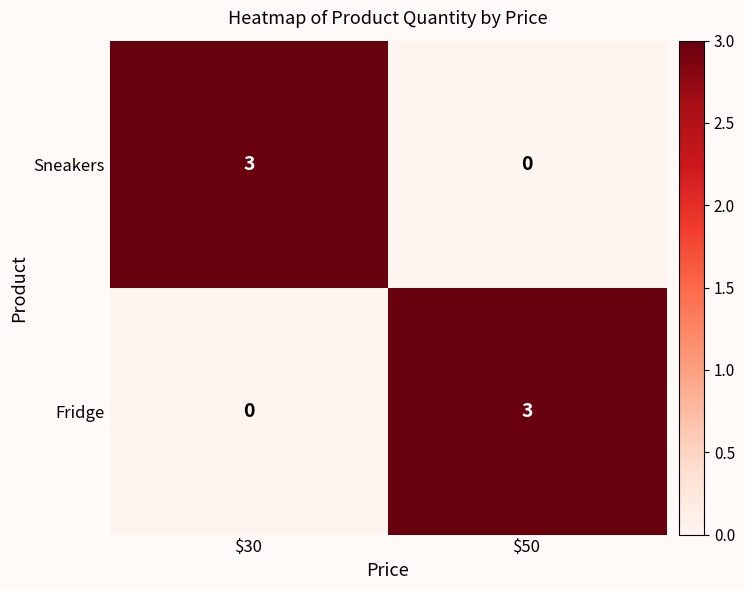

What is the spread (max minus min) of values at $50?

3